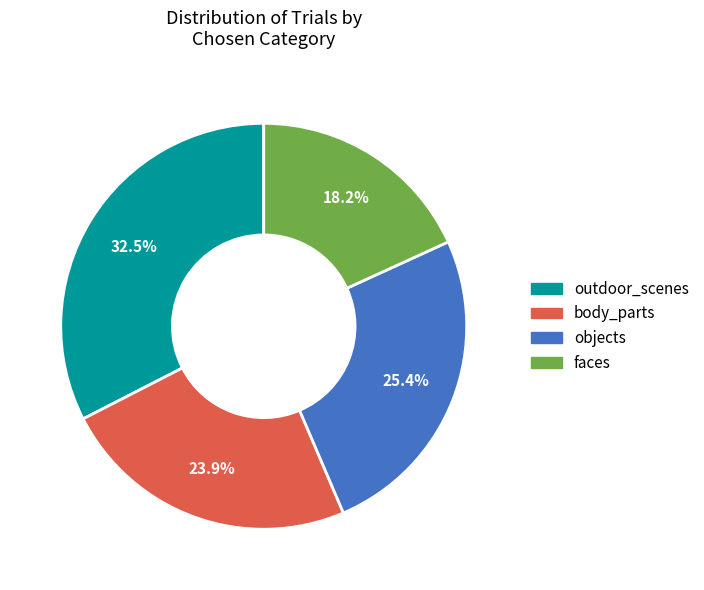

What is the ratio of the value at outdoor_scenes to the value at body_parts?

1.4